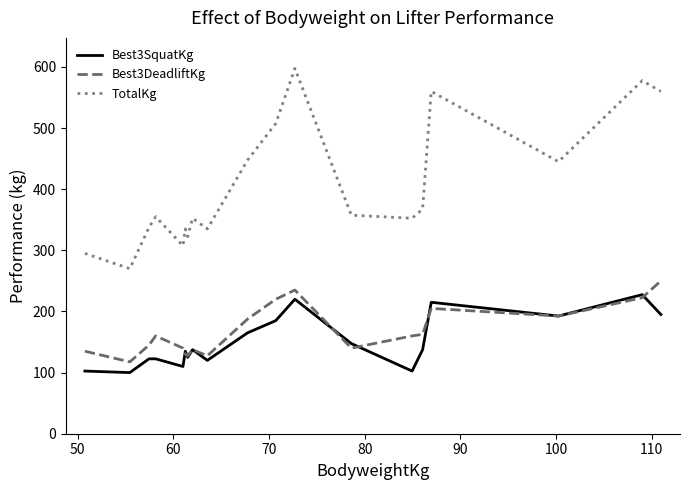

Which series has the largest total across all categories?

TotalKg